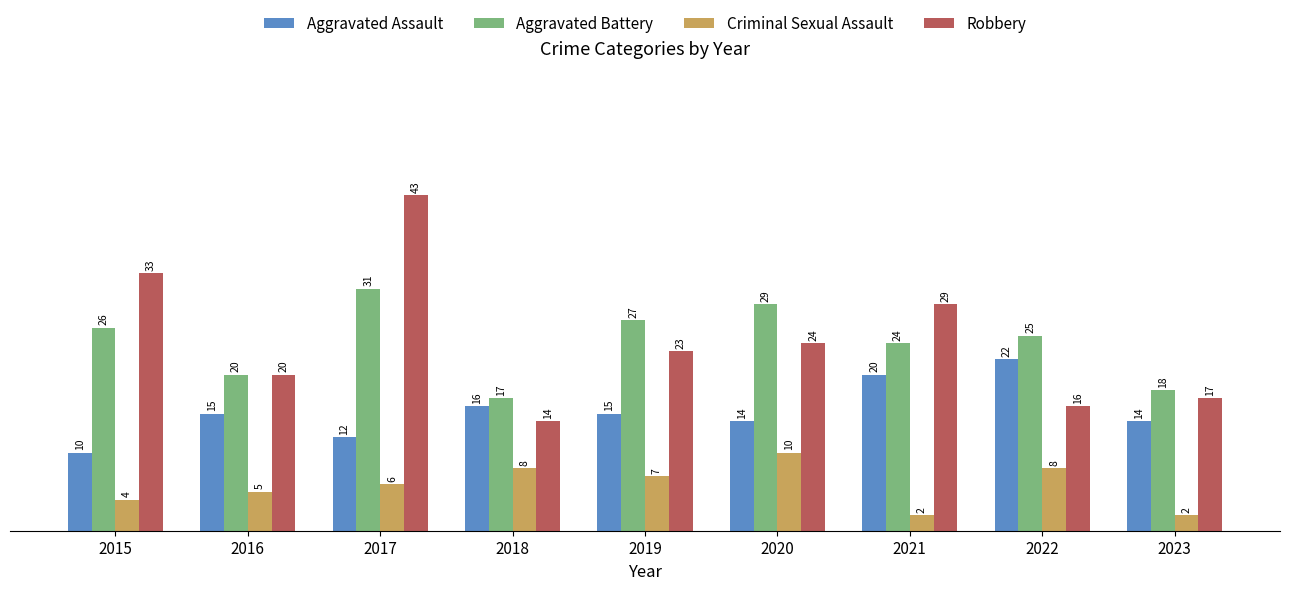

How many data points does each series have?

9